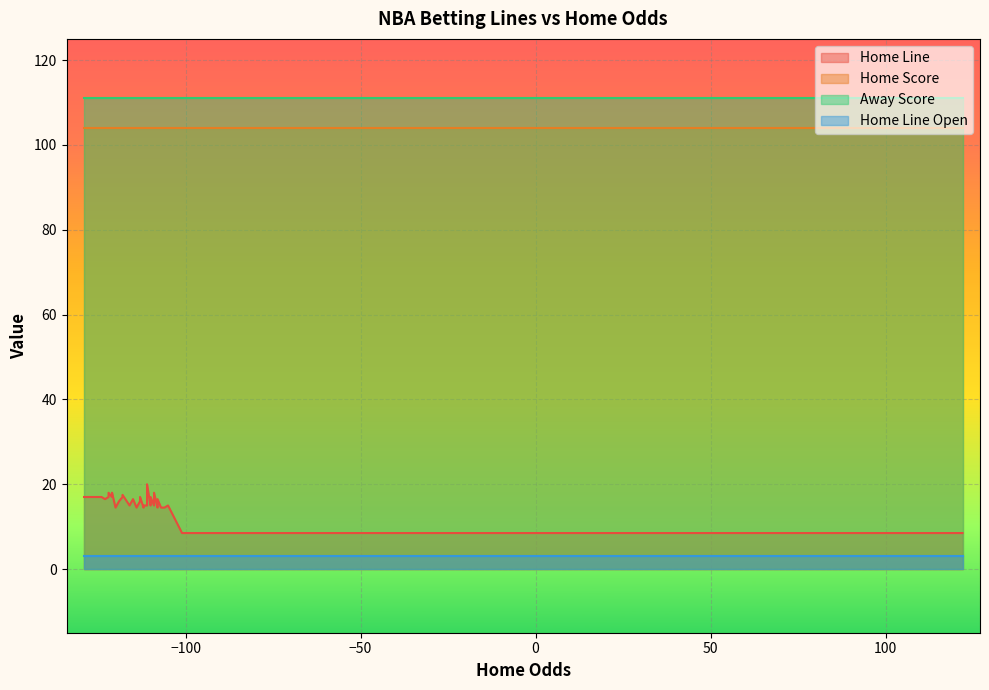

What is the value of the Home Line Open point at the 26th from the left?

3.0